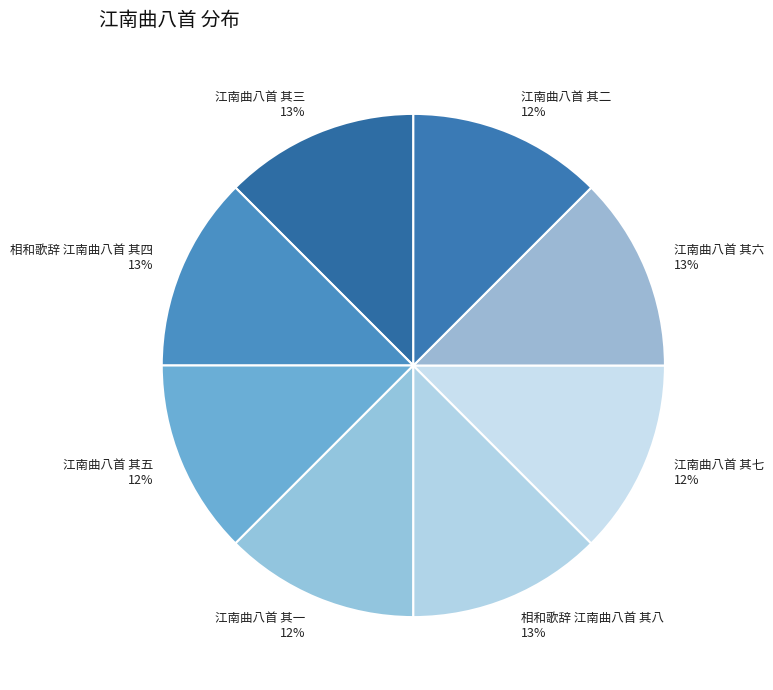

What is the ratio of the value at 相和歌辞 江南曲八首 其四 to the value at 相和歌辞 江南曲八首 其八?

1.0